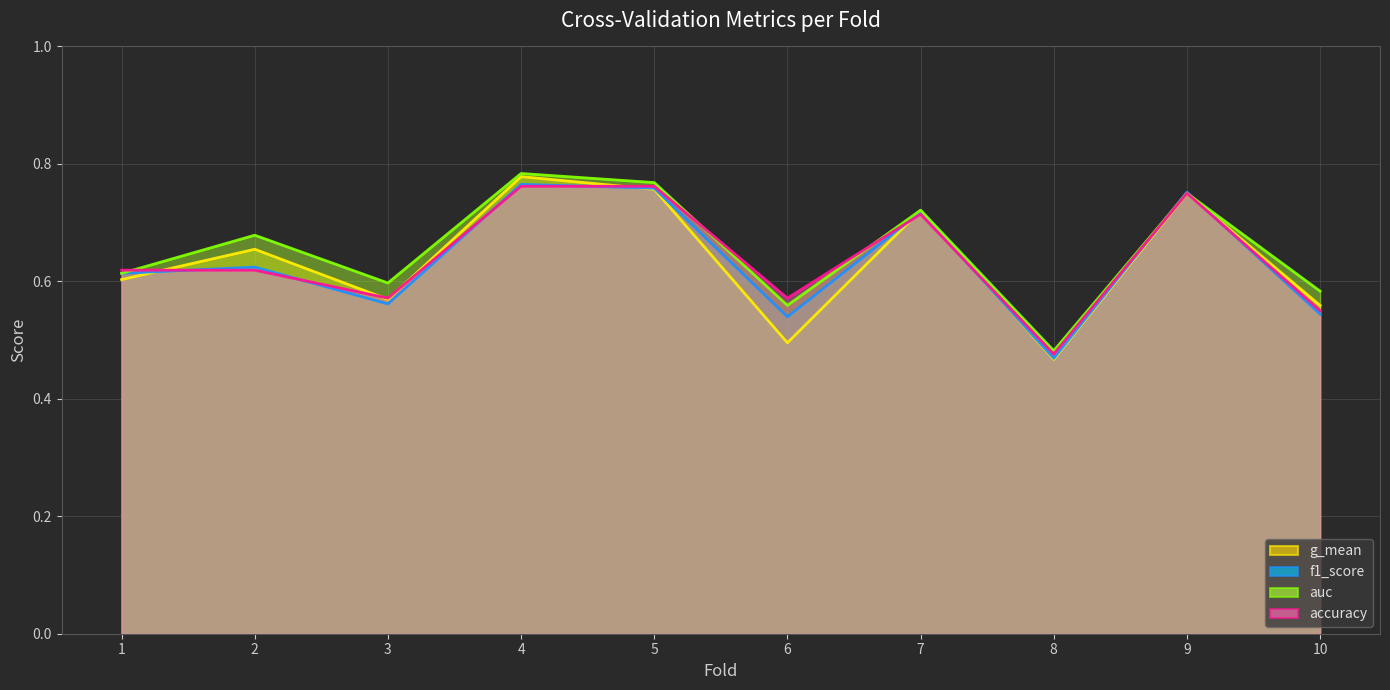

How many data points does each series have?

10